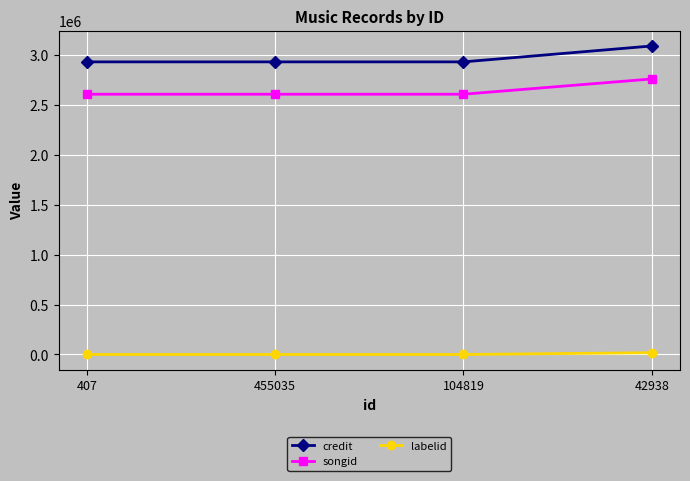

Between 407 and 42938, which series saw the biggest shift?

credit